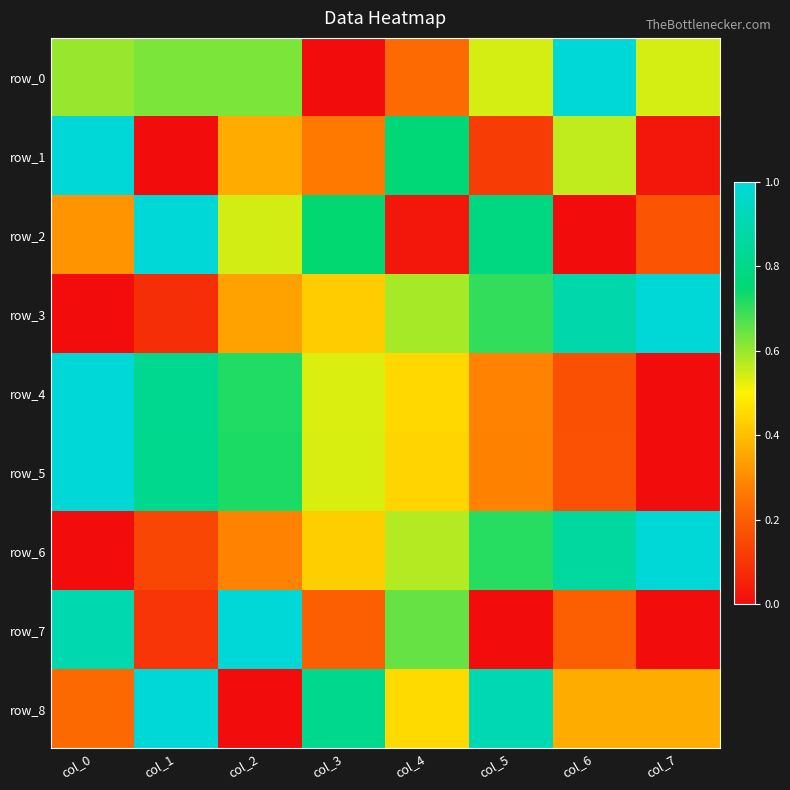

What is the sum of the row_0 values at col_3 and col_1?

0.6